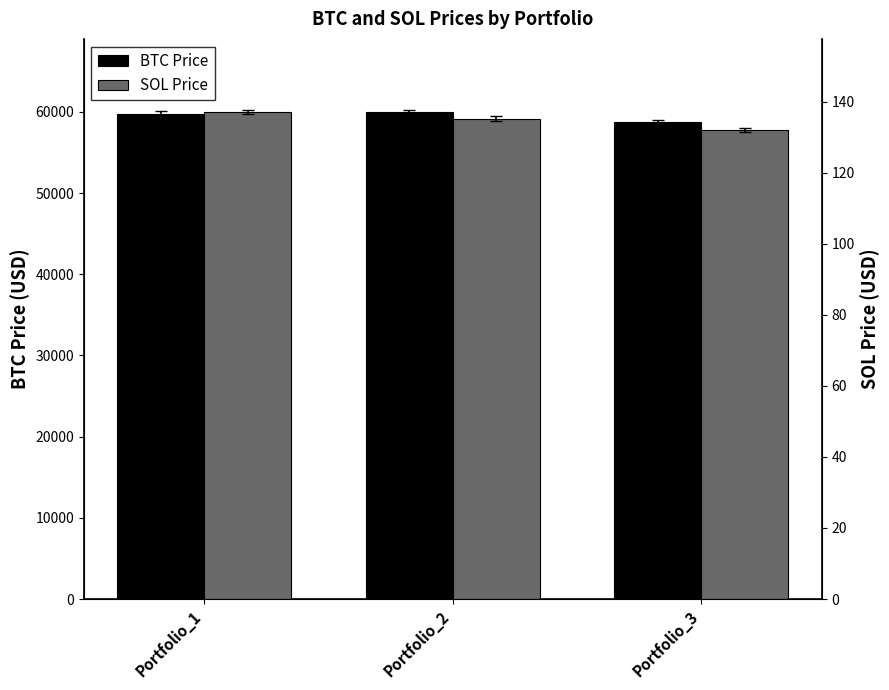

List the labels in order of SOL Price value, largest first.

Portfolio_1, Portfolio_2, Portfolio_3